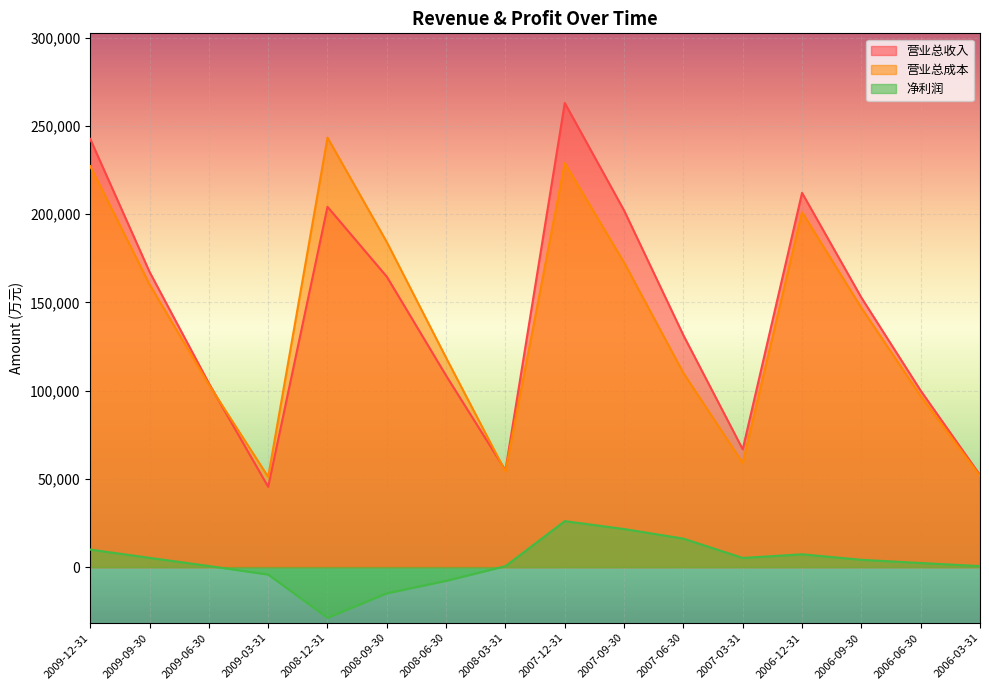

How many interior local peaks does the 营业总收入 series have?

3